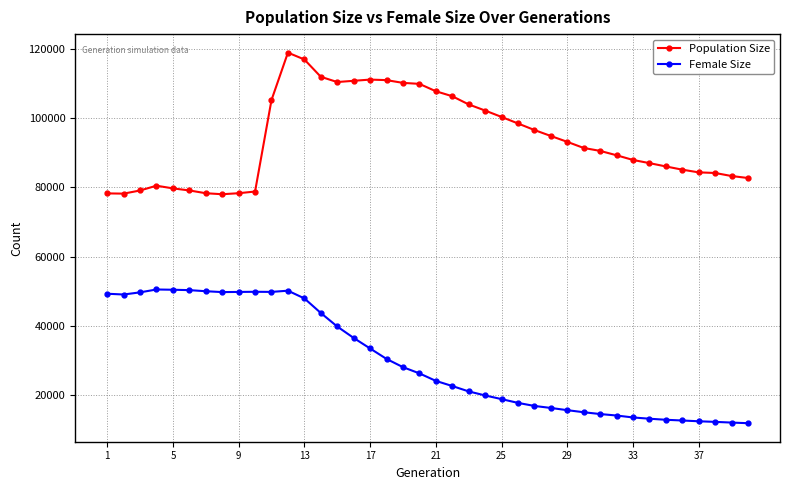

Rank the series by their maximum value, from lowest to highest.

Female Size, Population Size